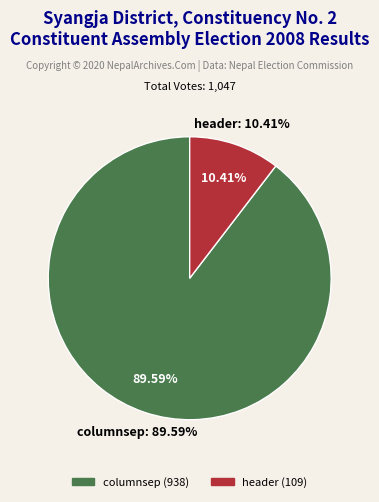

How many segments does this pie chart have?

2